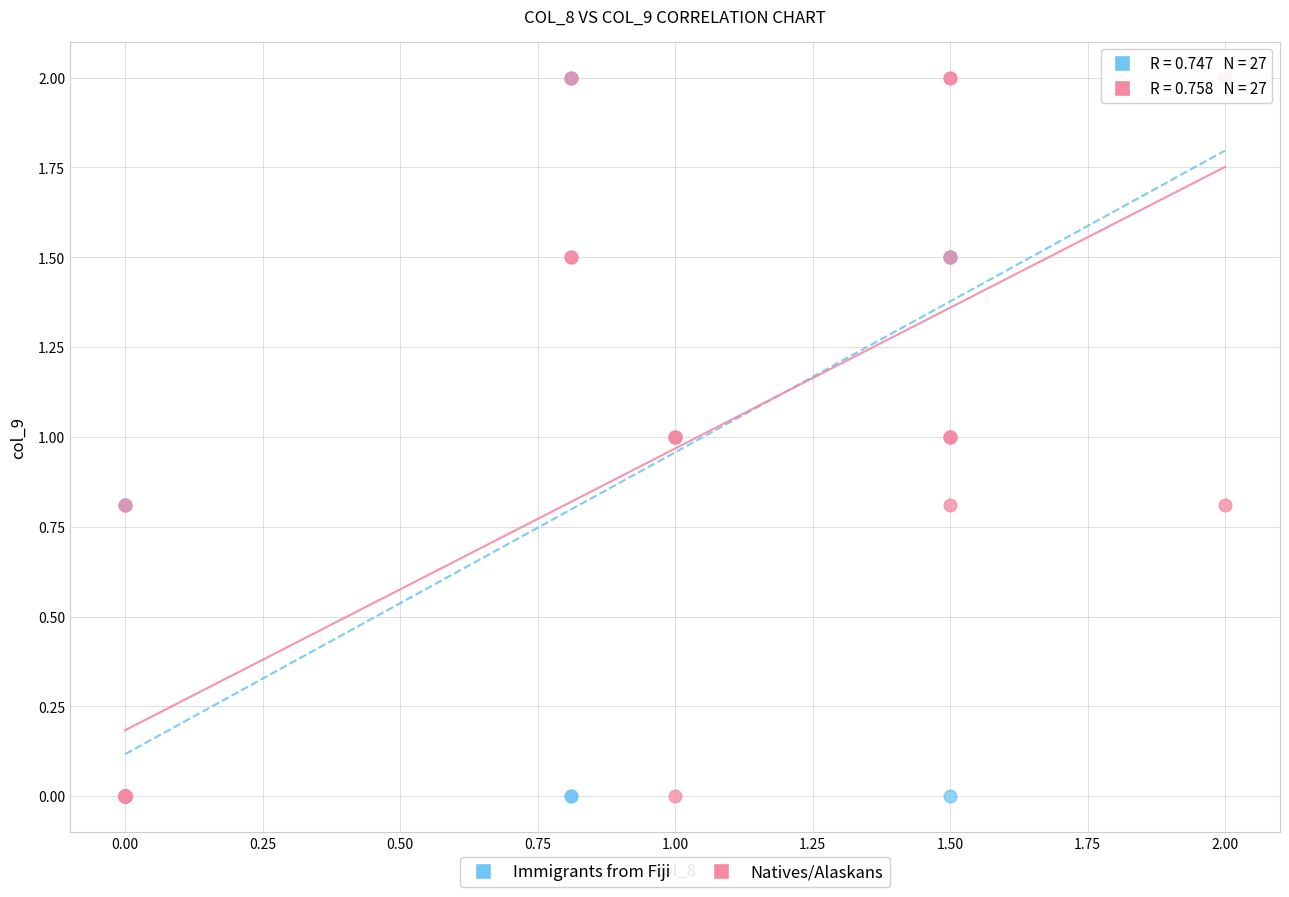

What are all the series names shown in the legend?

Immigrants from Fiji, Natives/Alaskans